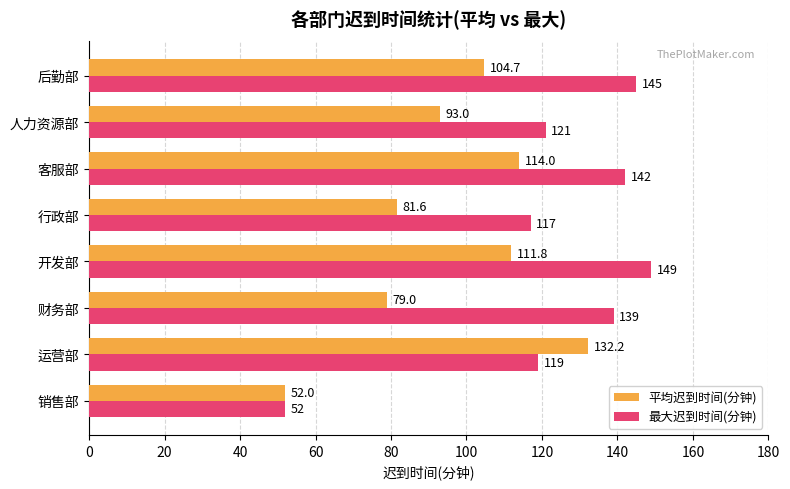

Which series has the largest range (max minus min)?

最大迟到时间(分钟)